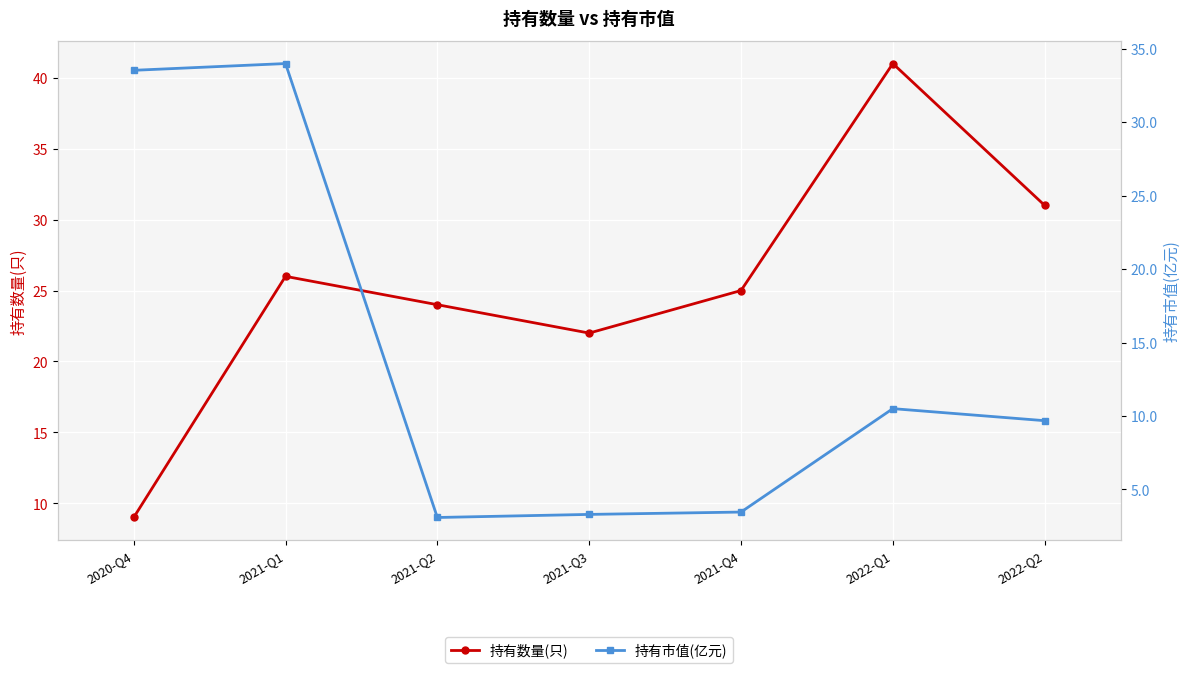

Which category has the lowest value in the 持有数量(只) series?

2020-Q4